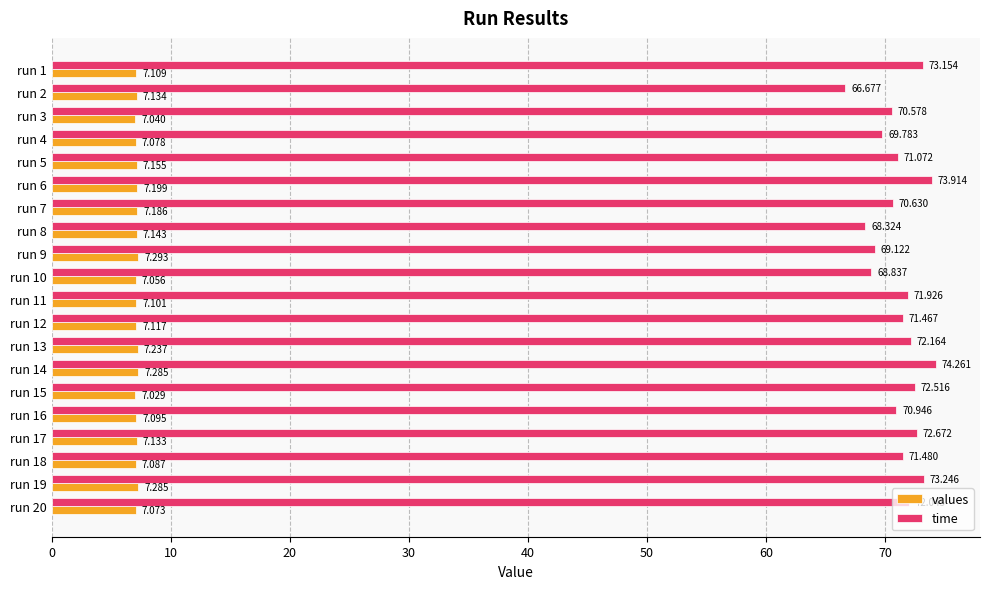

Rank the series by their maximum value, from highest to lowest.

time, values